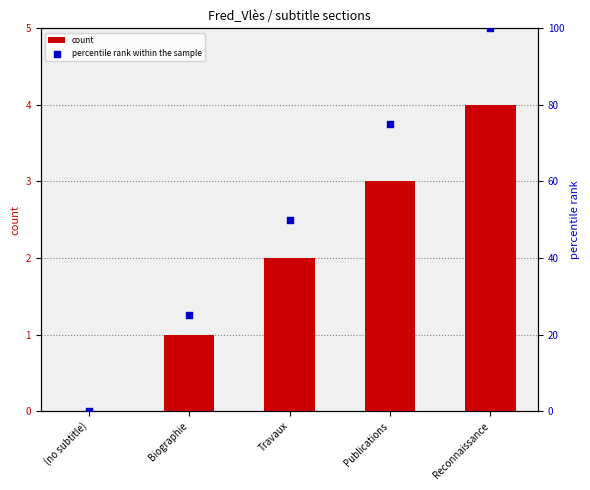

What are all the series names shown in the legend?

count, percentile rank within the sample